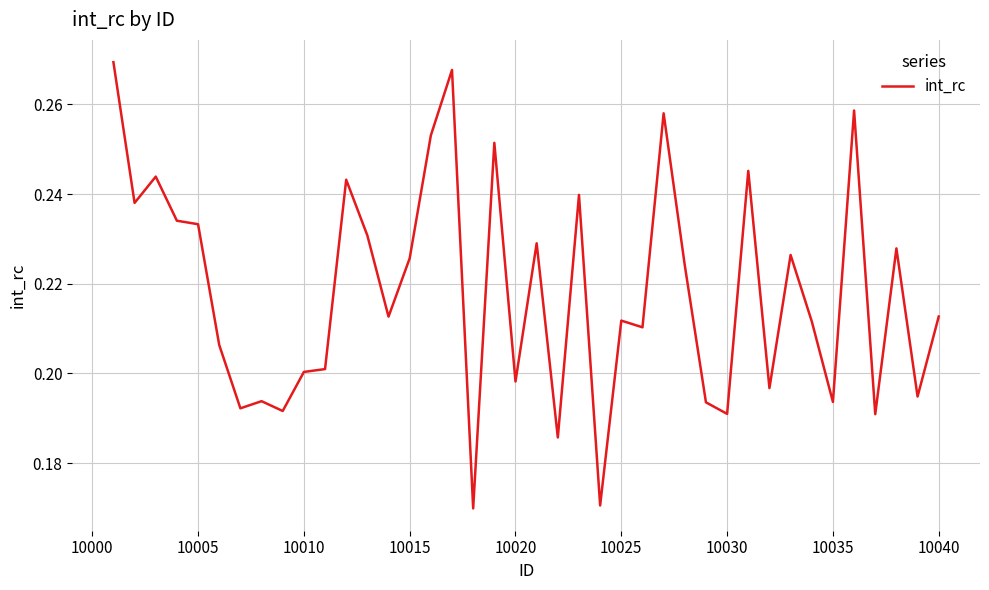

Is this an area chart (filled region under the line)?

No